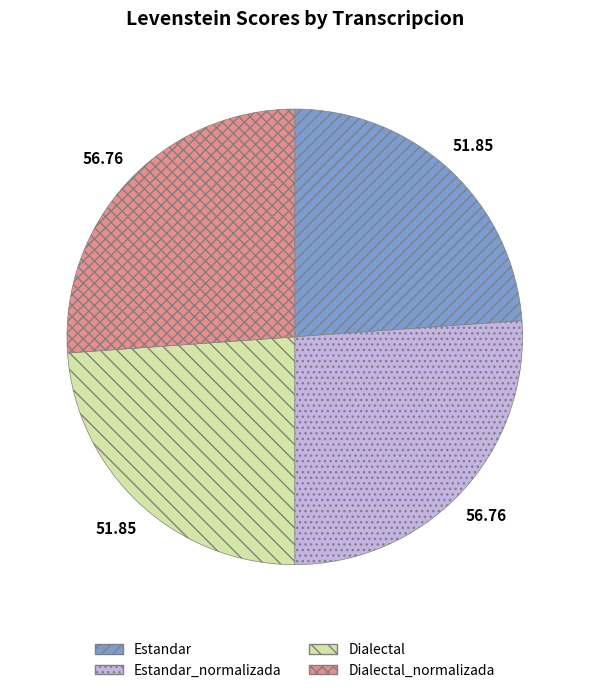

Does any single category account for the majority?

No